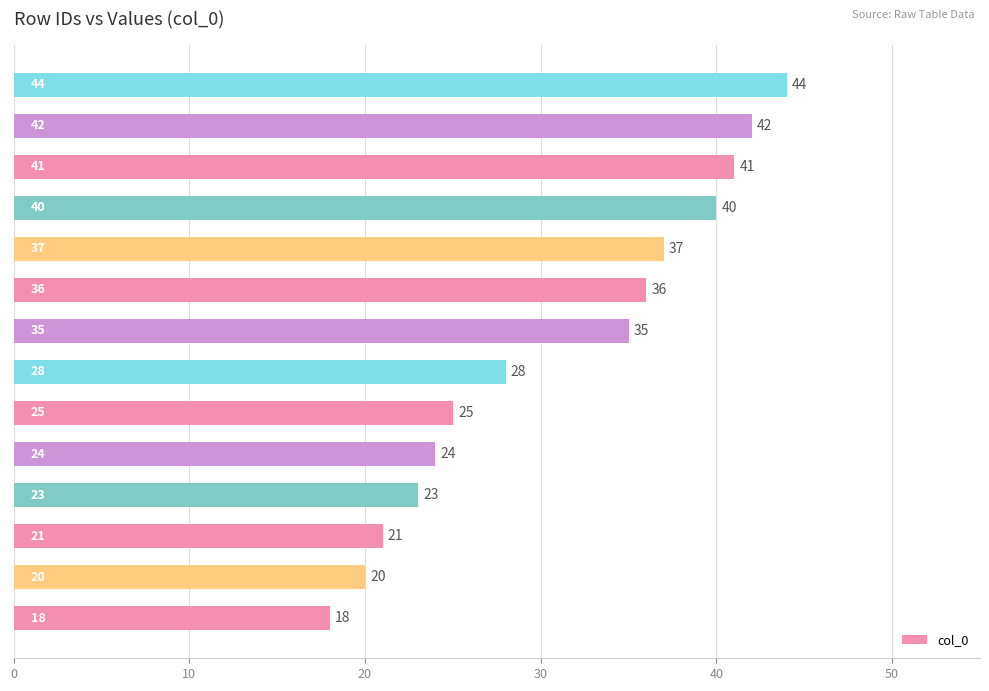

What is the sum of all values?

434